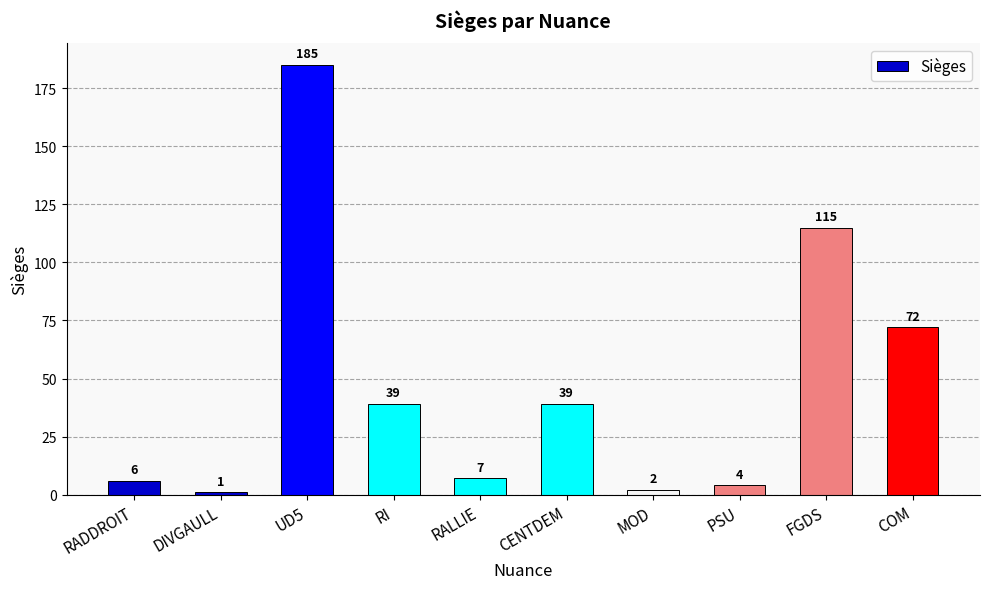

Reading left to right, transcribe all the data shown in this chart.

6	1	185	39	7	39	2	4	115	72